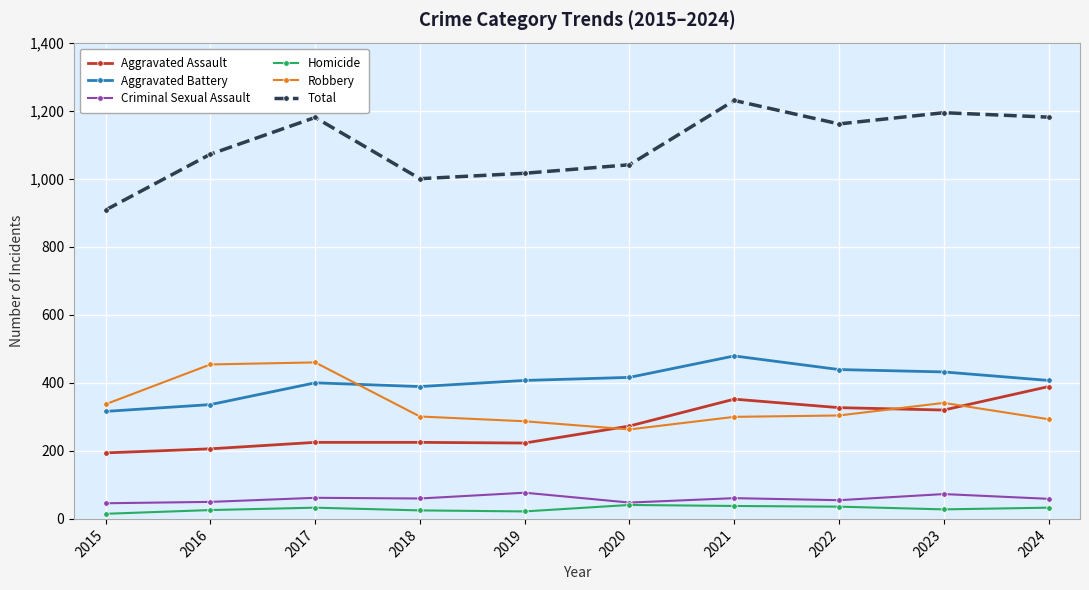

True or false: Criminal Sexual Assault has more than 0 points higher than both neighbors.

True